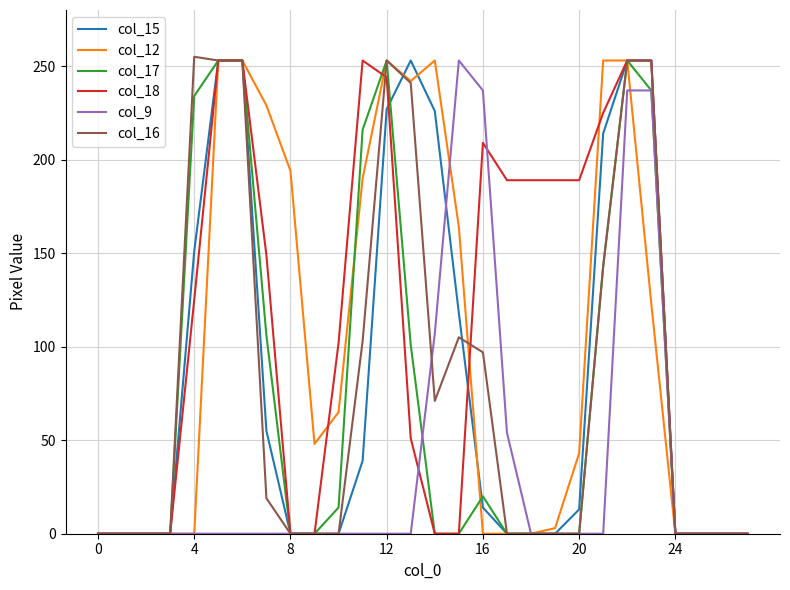

What is the greatest value displayed?

255